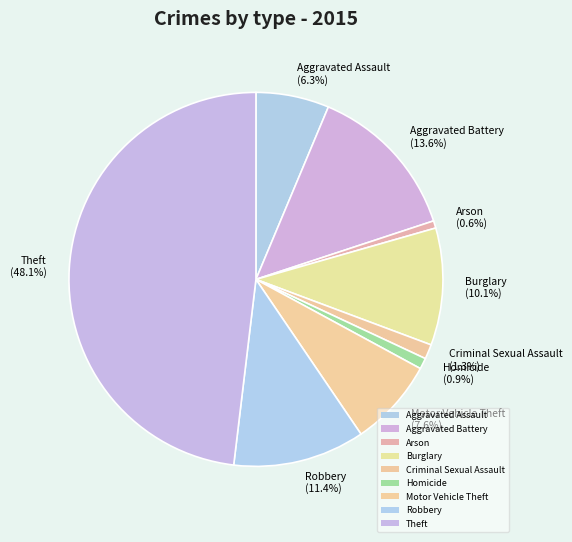

Count the number of slices in the pie.

9